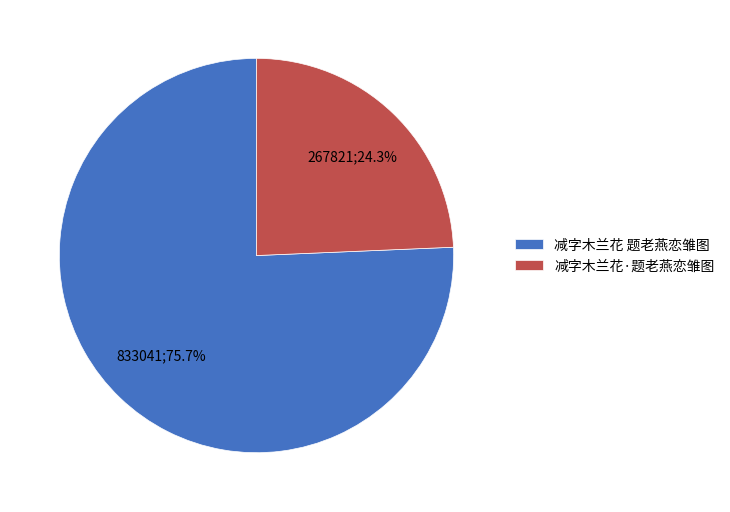

Between 减字木兰花·题老燕恋雏图 and 减字木兰花 题老燕恋雏图, which is larger?

减字木兰花 题老燕恋雏图